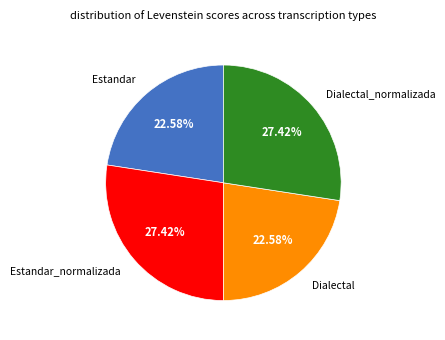

Is there any slice that represents more than half of the pie?

No